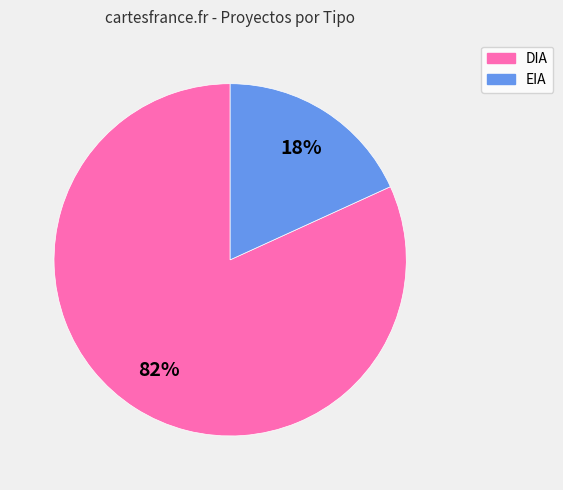

Do EIA and DIA together represent more than half of the pie?

Yes